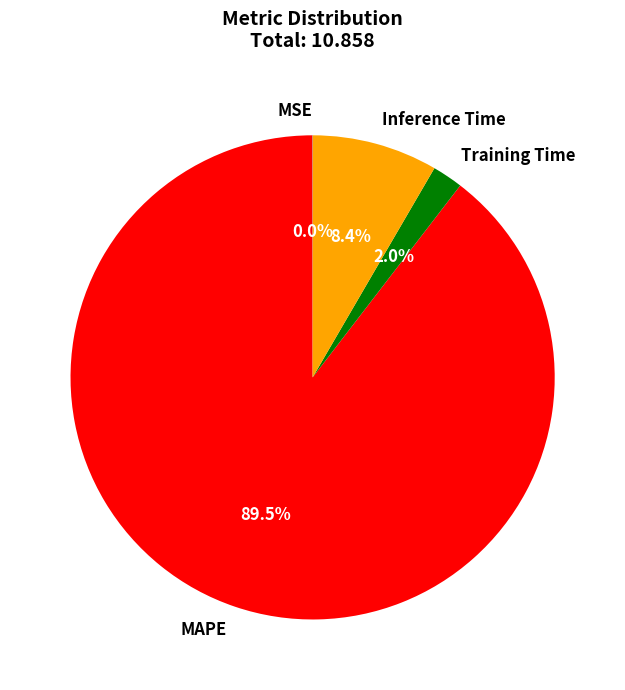

Is it true that Inference Time is 8% of the pie?

True